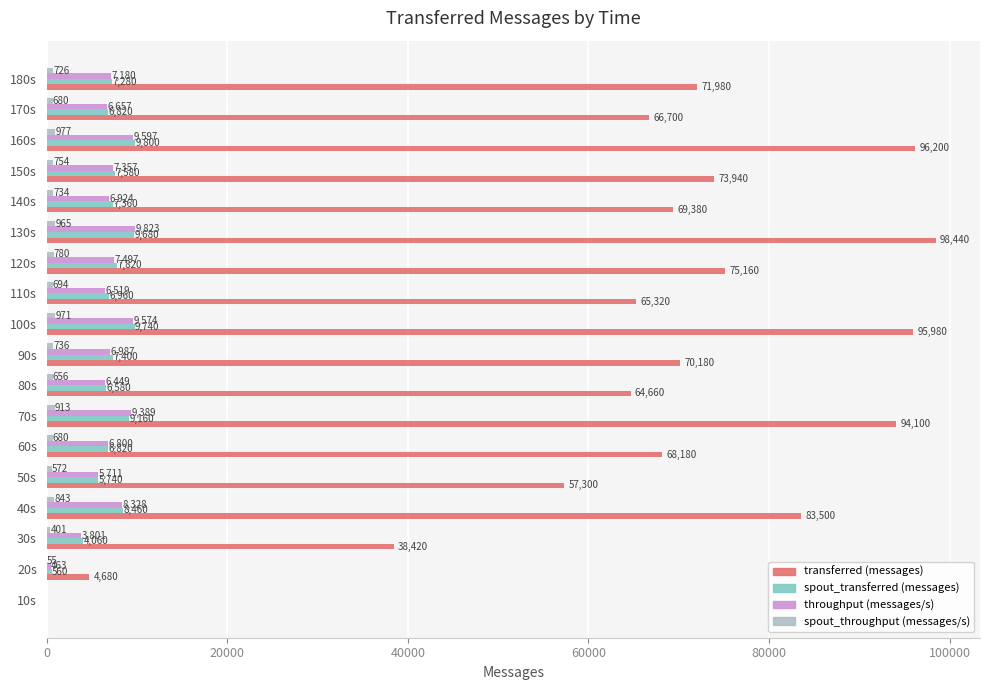

What is the total value across all series at 180s?

87166